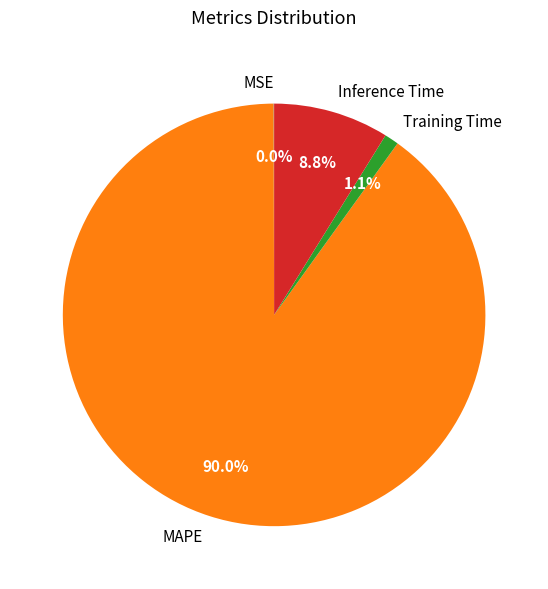

Which category has the biggest portion of the pie?

MAPE